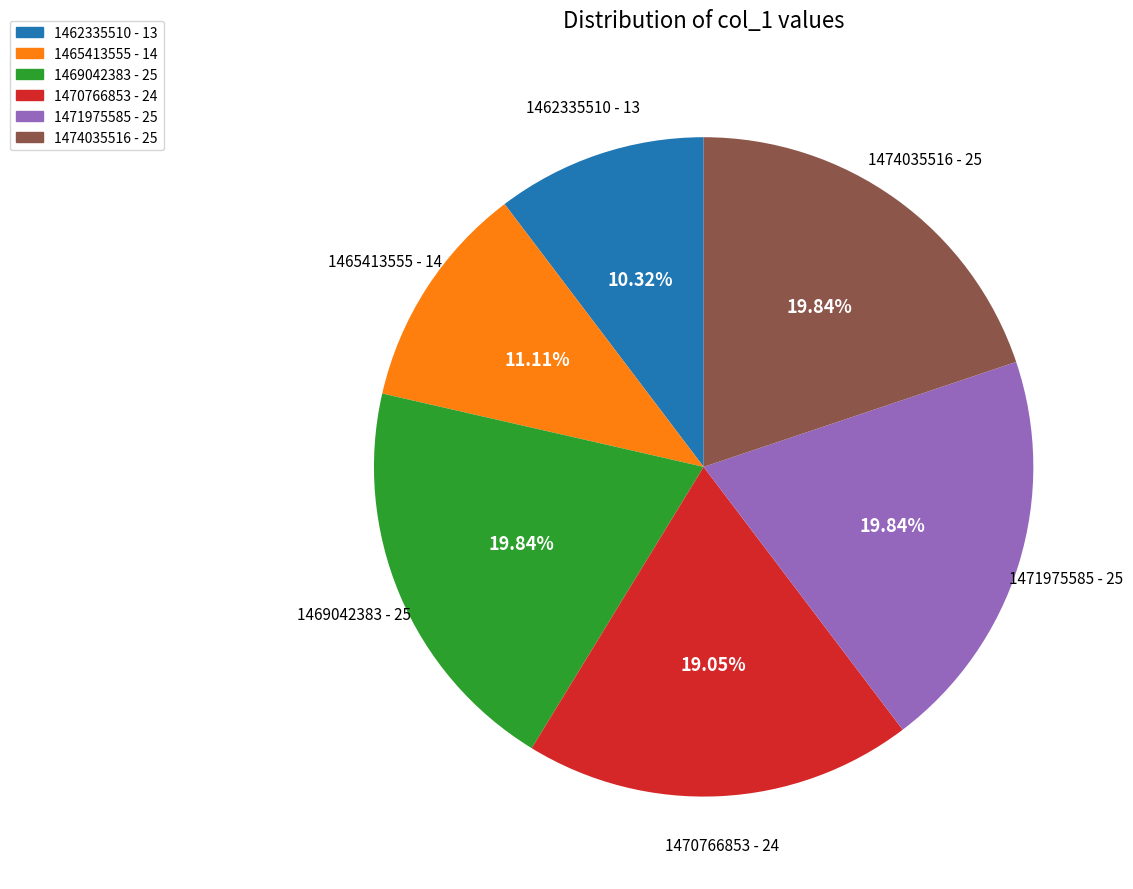

Is it true that 1474035516 is 7% of the pie?

False